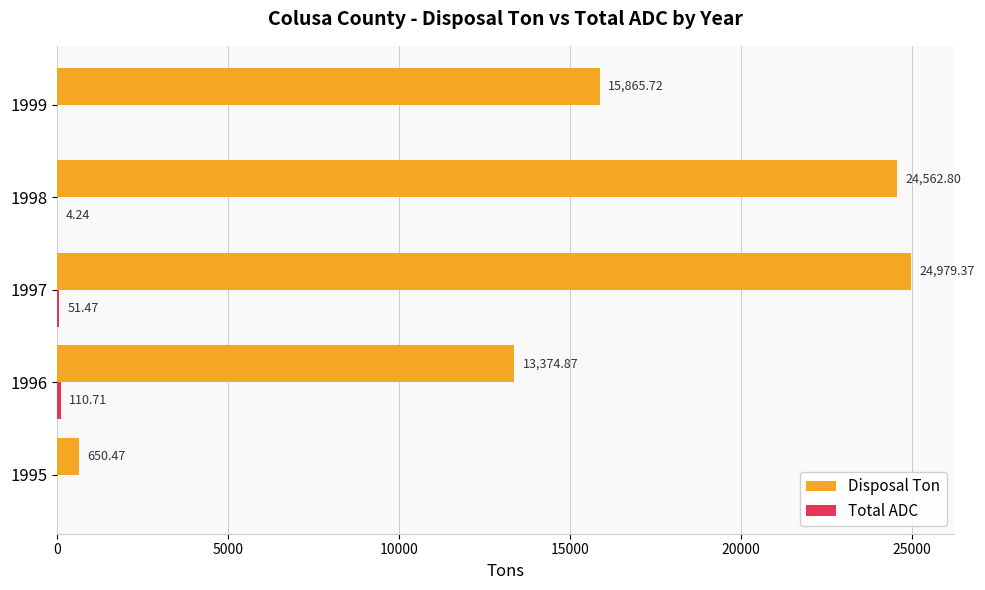

How many values in the Disposal Ton series exceed 15865?

3